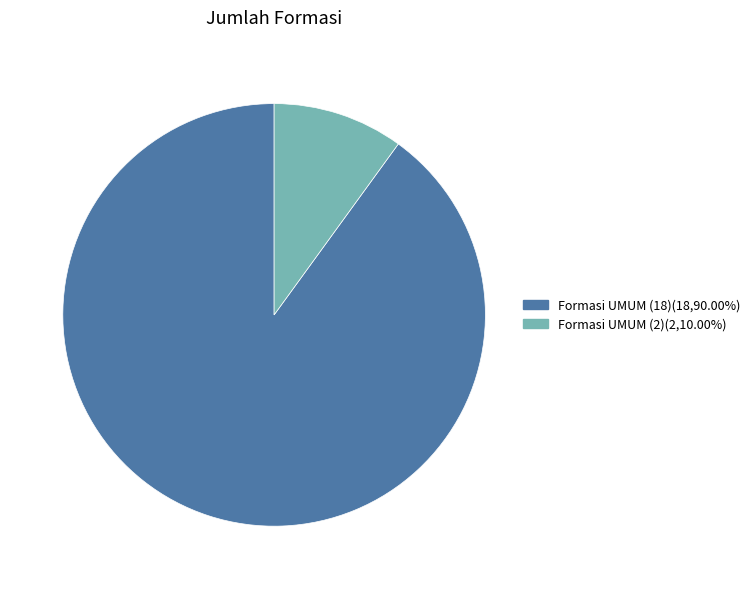

Combined, do Formasi UMUM (18)(18,90.00%) and Formasi UMUM (2)(2,10.00%) account for over 50%?

Yes